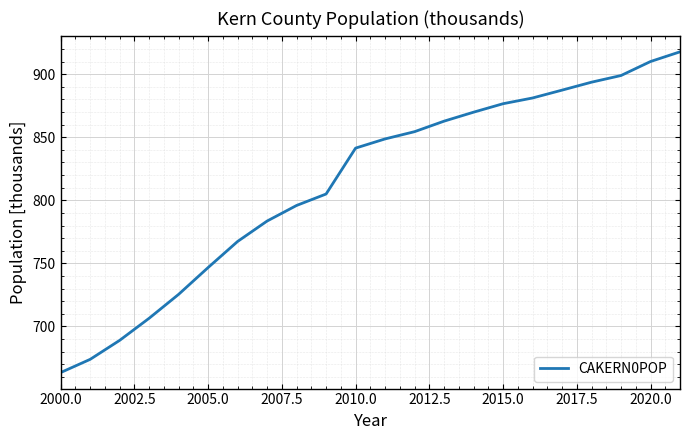

What is the maximum value shown in the chart?

917.7